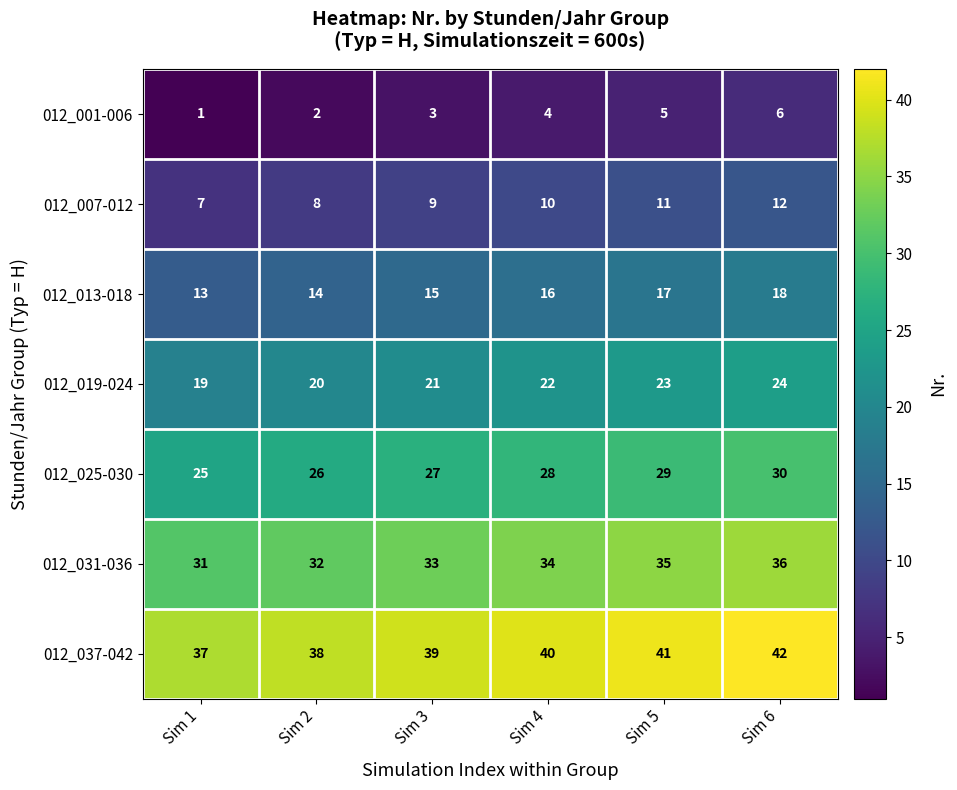

Rank the categories by 012_019-024 value from lowest to highest.

Sim 1, Sim 2, Sim 3, Sim 4, Sim 5, Sim 6